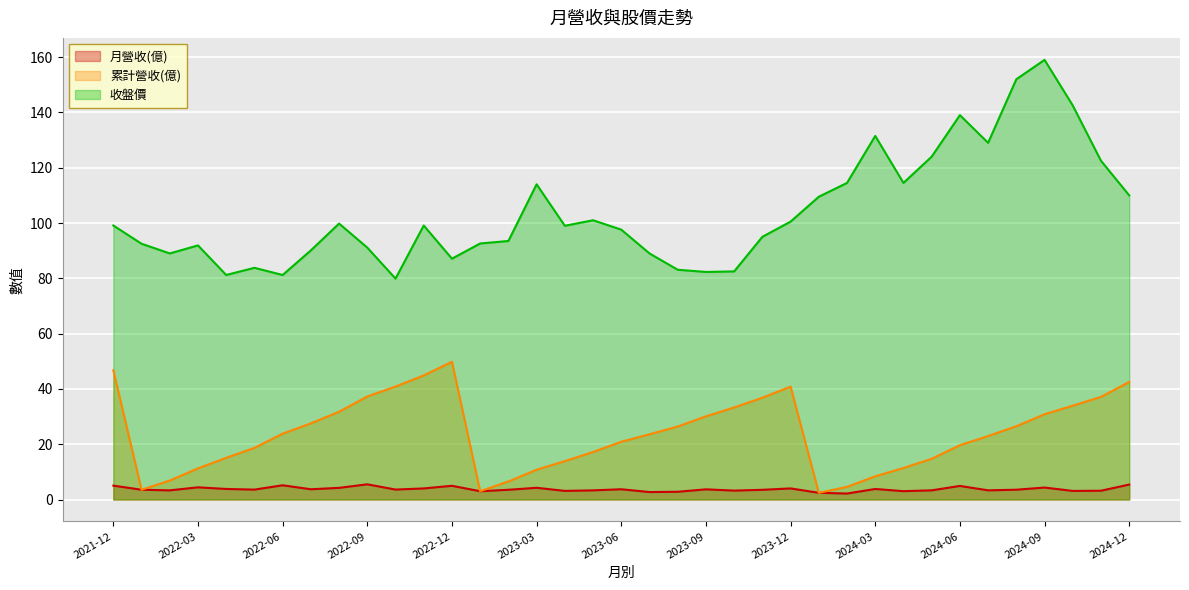

True or false: 收盤價 and 月營收(億) intersect in this chart.

False